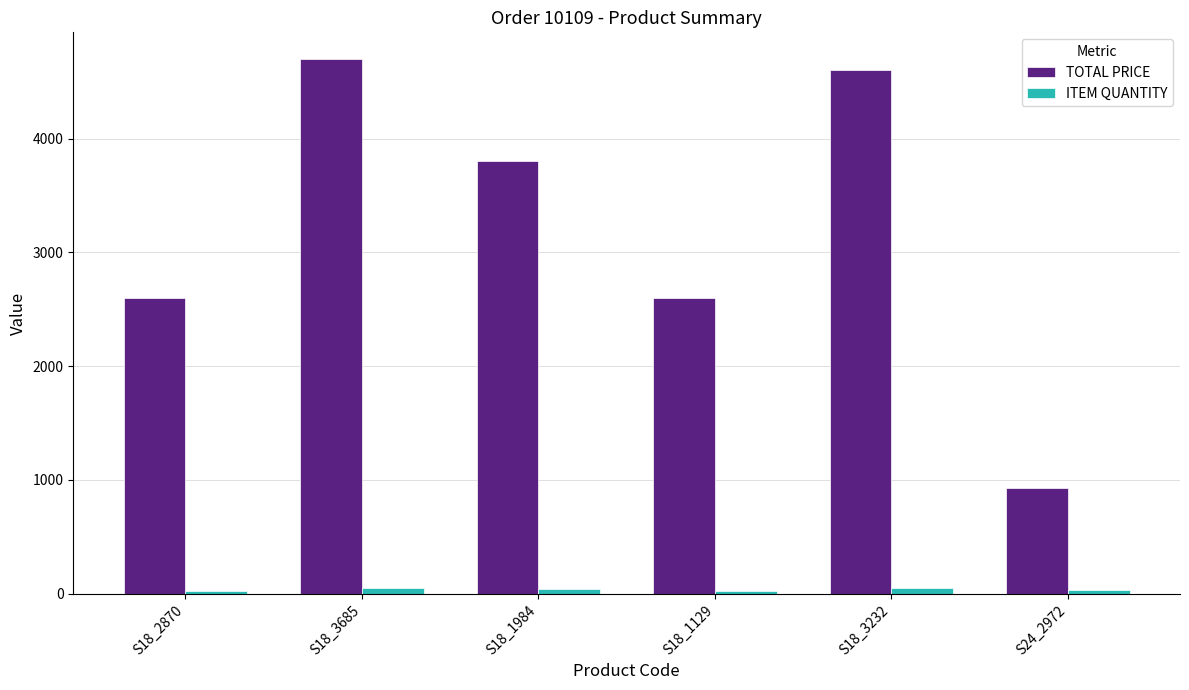

Which series changed the most between S18_1129 and S18_3232?

TOTAL PRICE